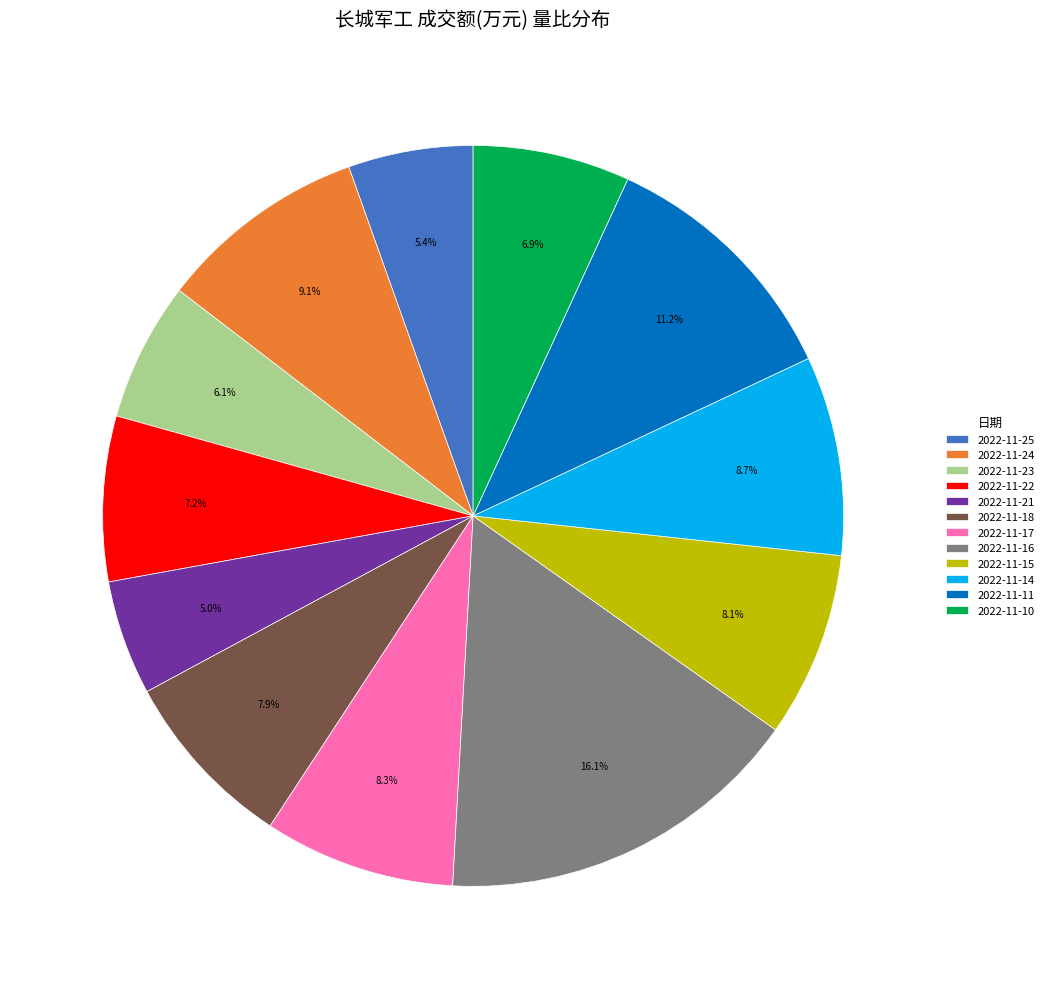

Which slice is the largest?

2022-11-16